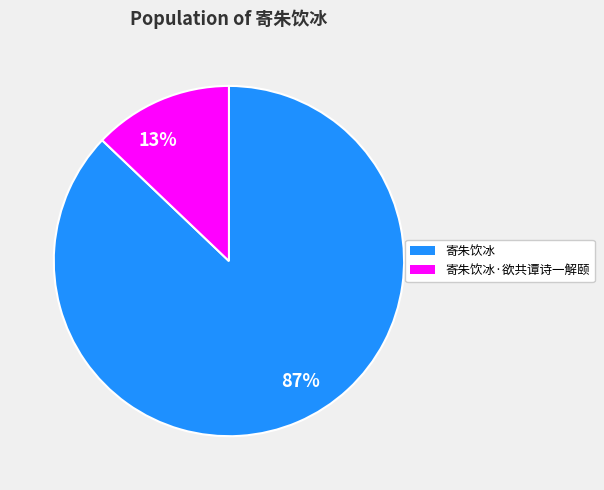

To the nearest percent, what portion does 13% represent?

13%